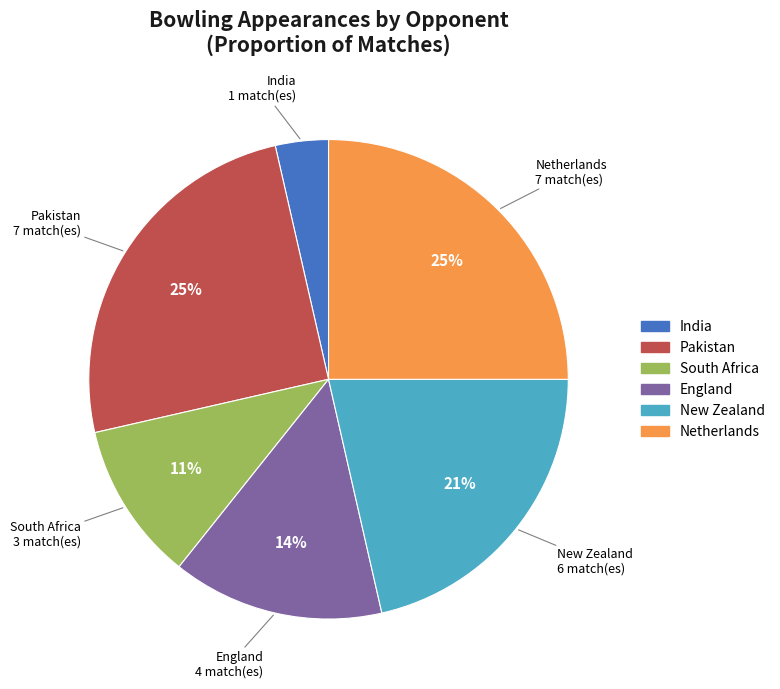

Is there a majority slice in this chart?

No